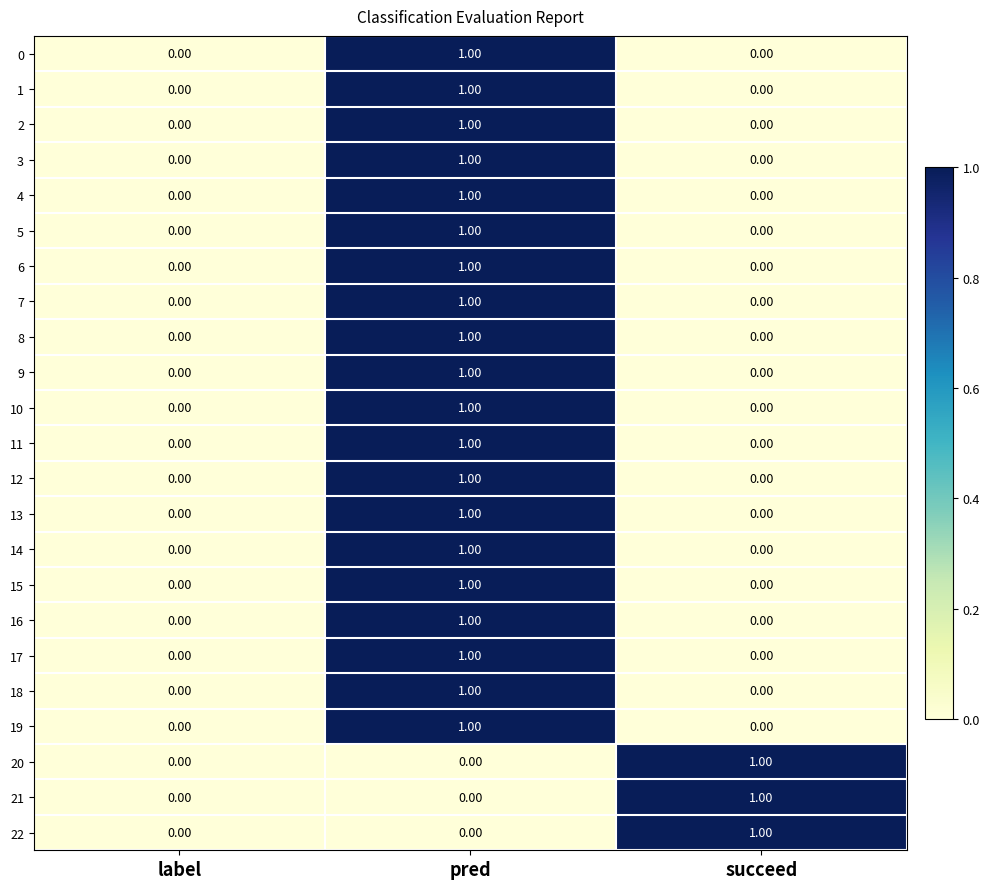

At which category is the sum across all series the highest?

pred